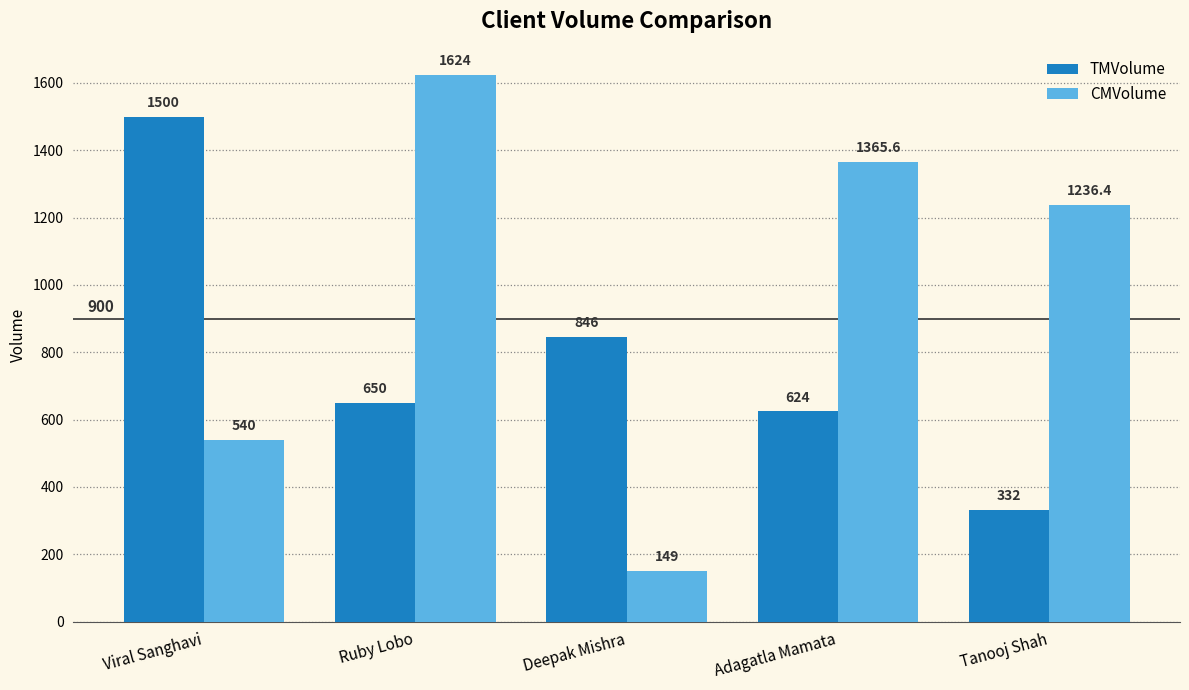

How many groups of bars are there?

5